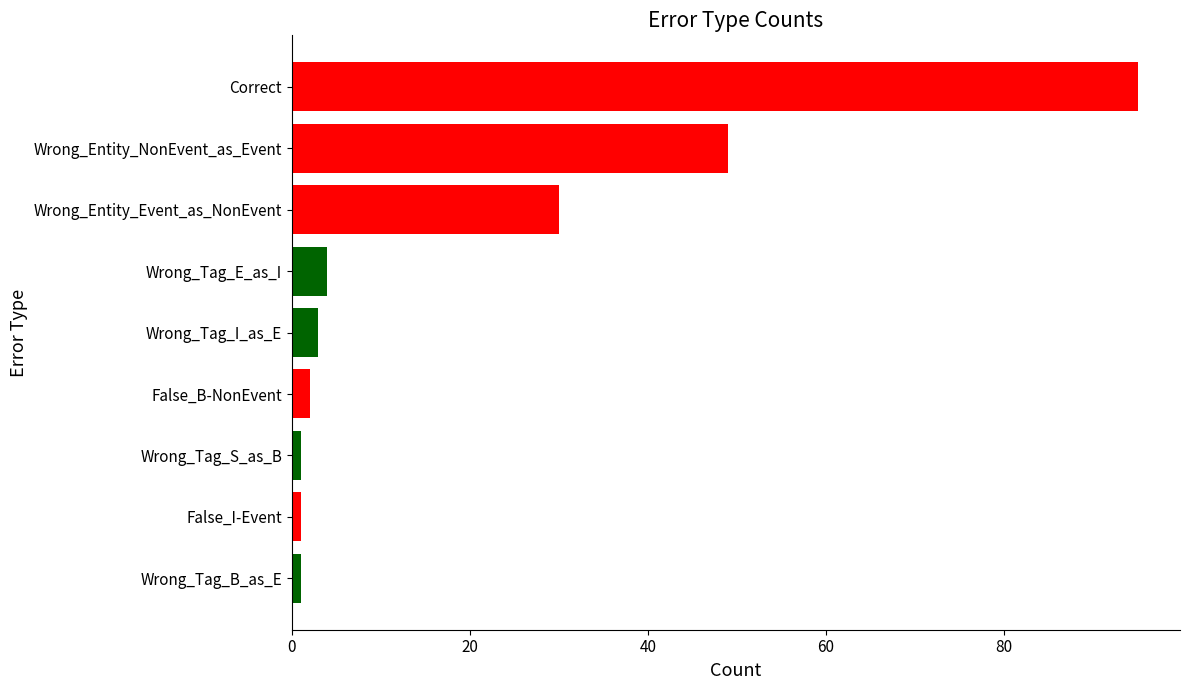

Is it true that the value at Correct is 58?

False